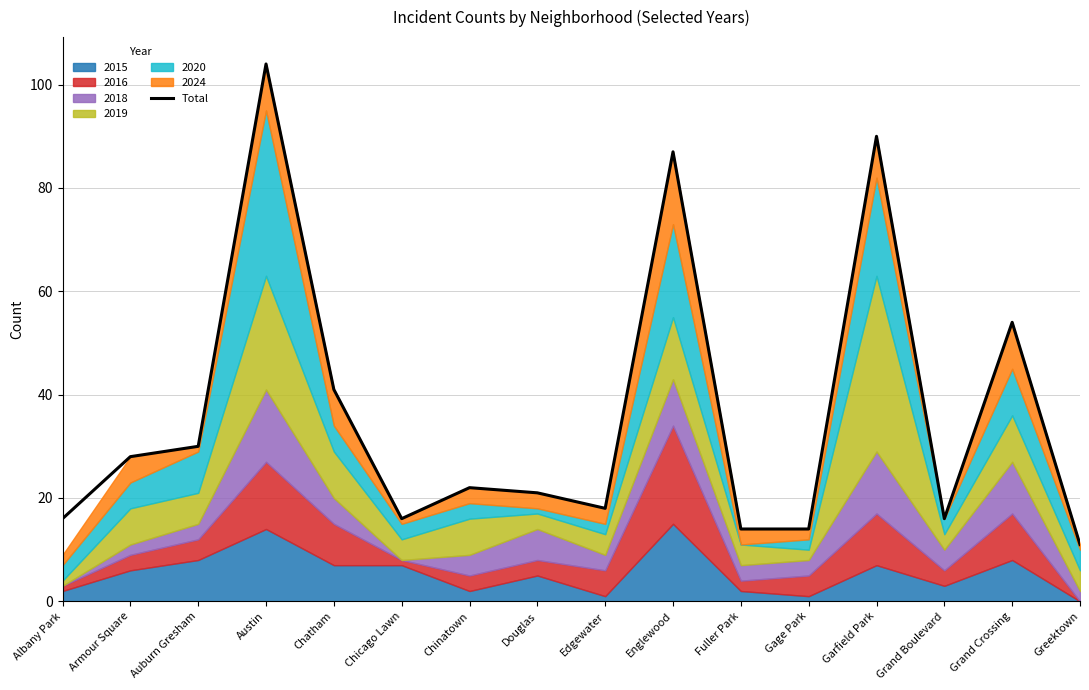

List the labels in order of value, largest first.

Austin, Garfield Park, Englewood, Grand Crossing, Chatham, Auburn Gresham, Armour Square, Chinatown, Douglas, Edgewater, Albany Park, Chicago Lawn, Grand Boulevard, Fuller Park, Gage Park, Greektown